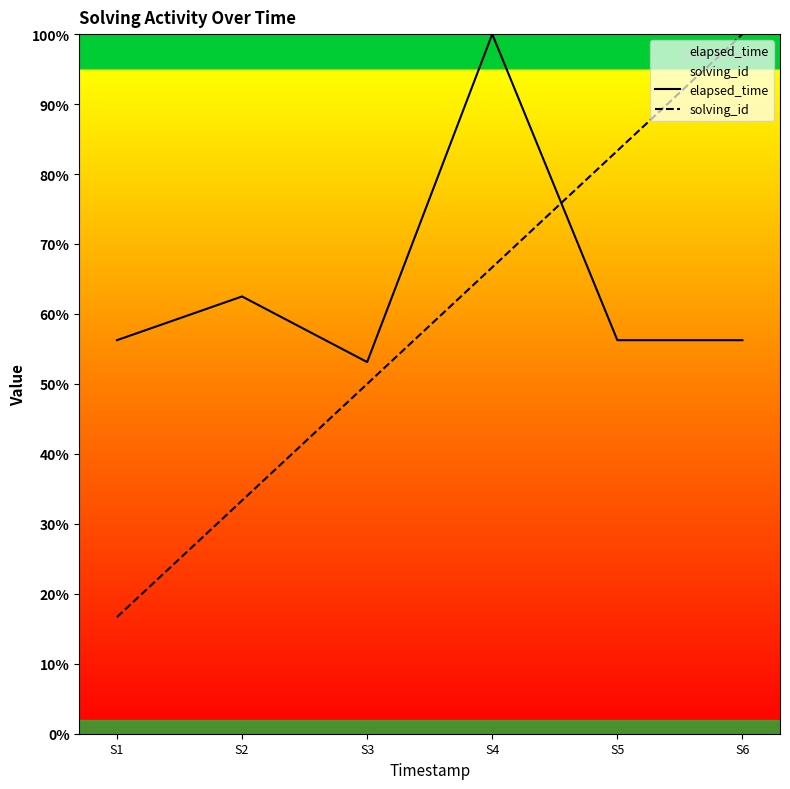

Which category has the highest value across all series?

S4